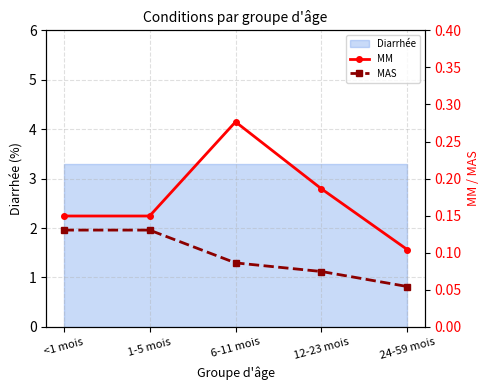

What is the sum of all MM values?

0.9